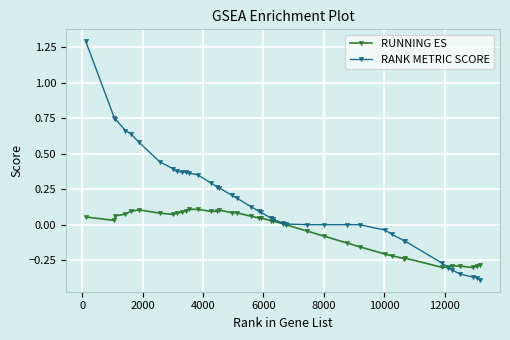

What is the greatest value displayed?

1.3